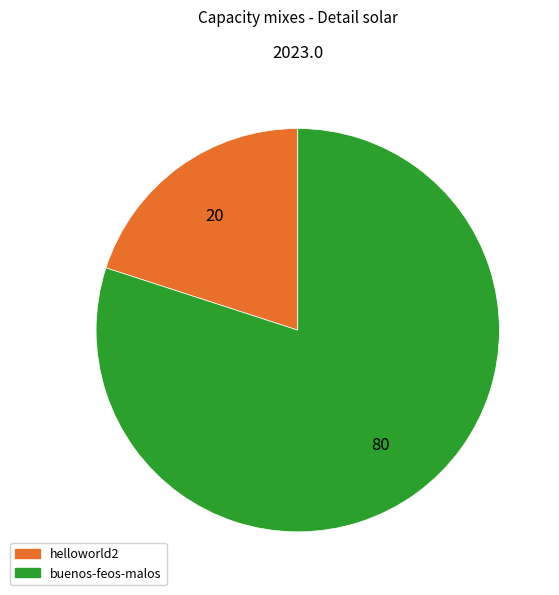

Which slice represents more than half of the pie?

buenos-feos-malos